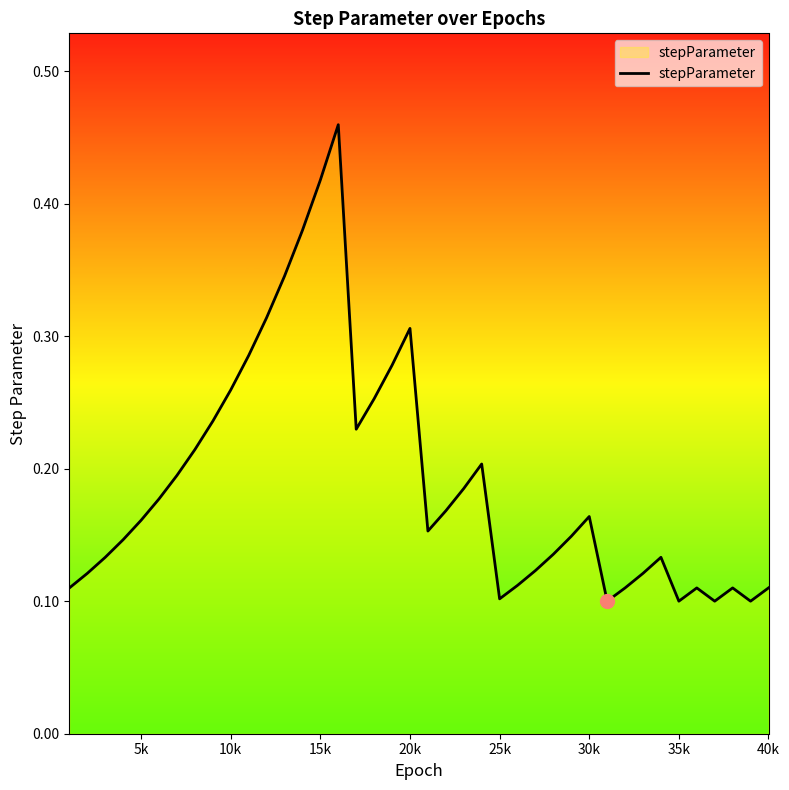

The value at 15k is 0.6. True or false?

False